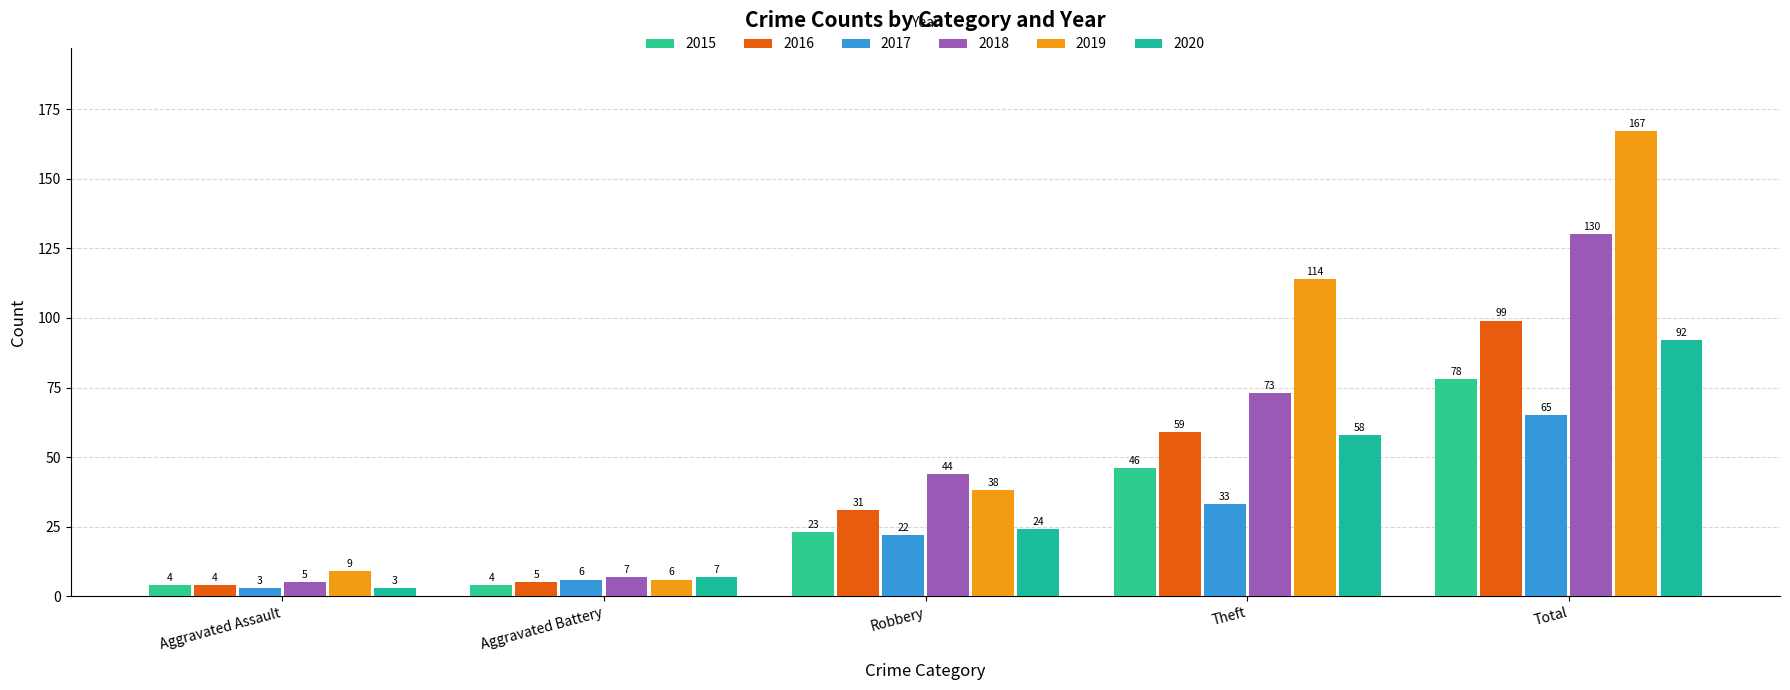

True or false: 2018 has a value of 76 at Total.

False